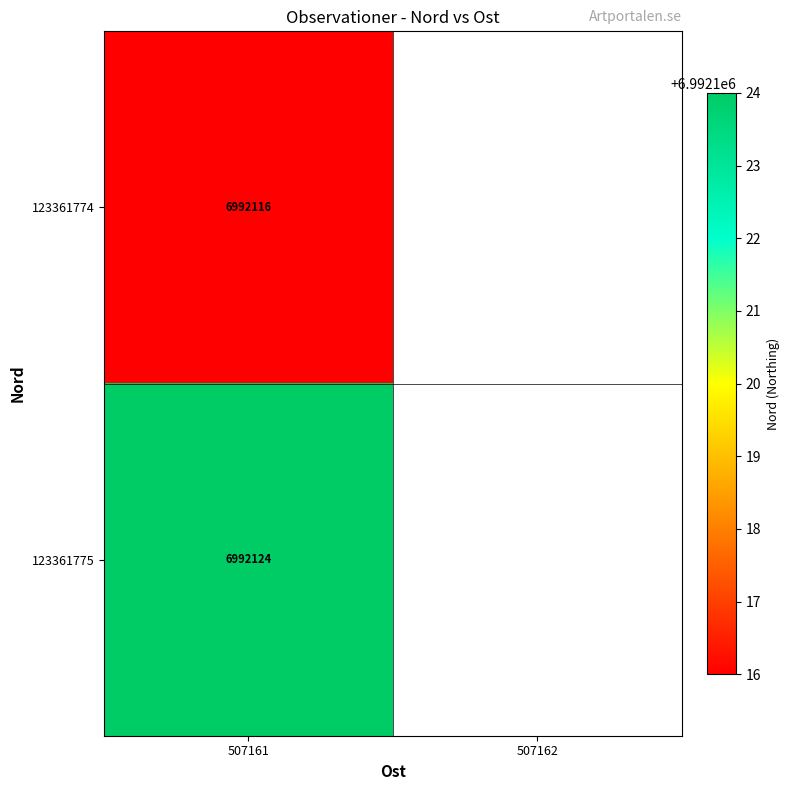

Which label corresponds to the largest value in the chart?

507161